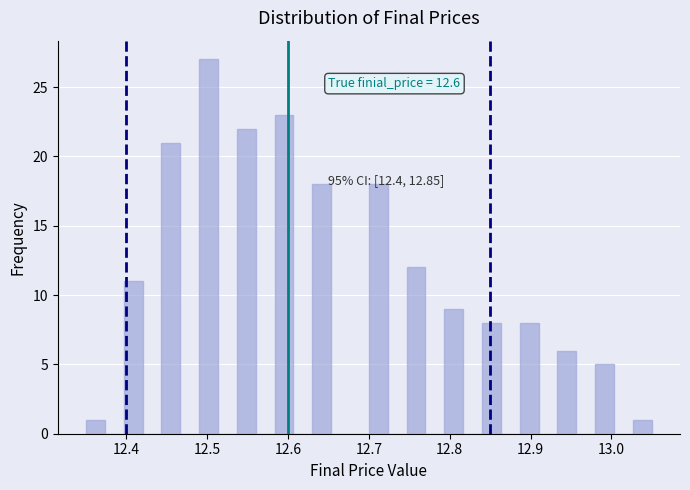

Around what value on the x-axis is the tallest bar? Give the approximate position of its centre, as read against the axis.

12.50